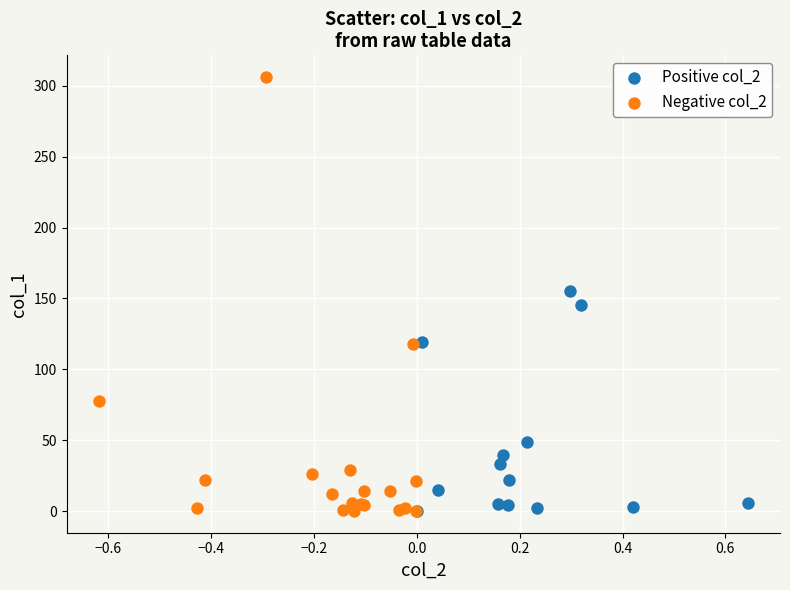

Which series reaches the maximum Y coordinate?

Negative col_2